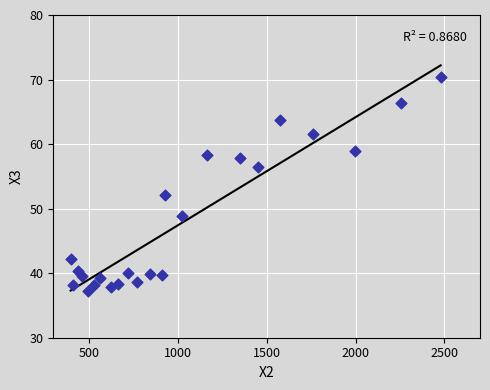

What is the range of Y values (max minus min)?

33.1